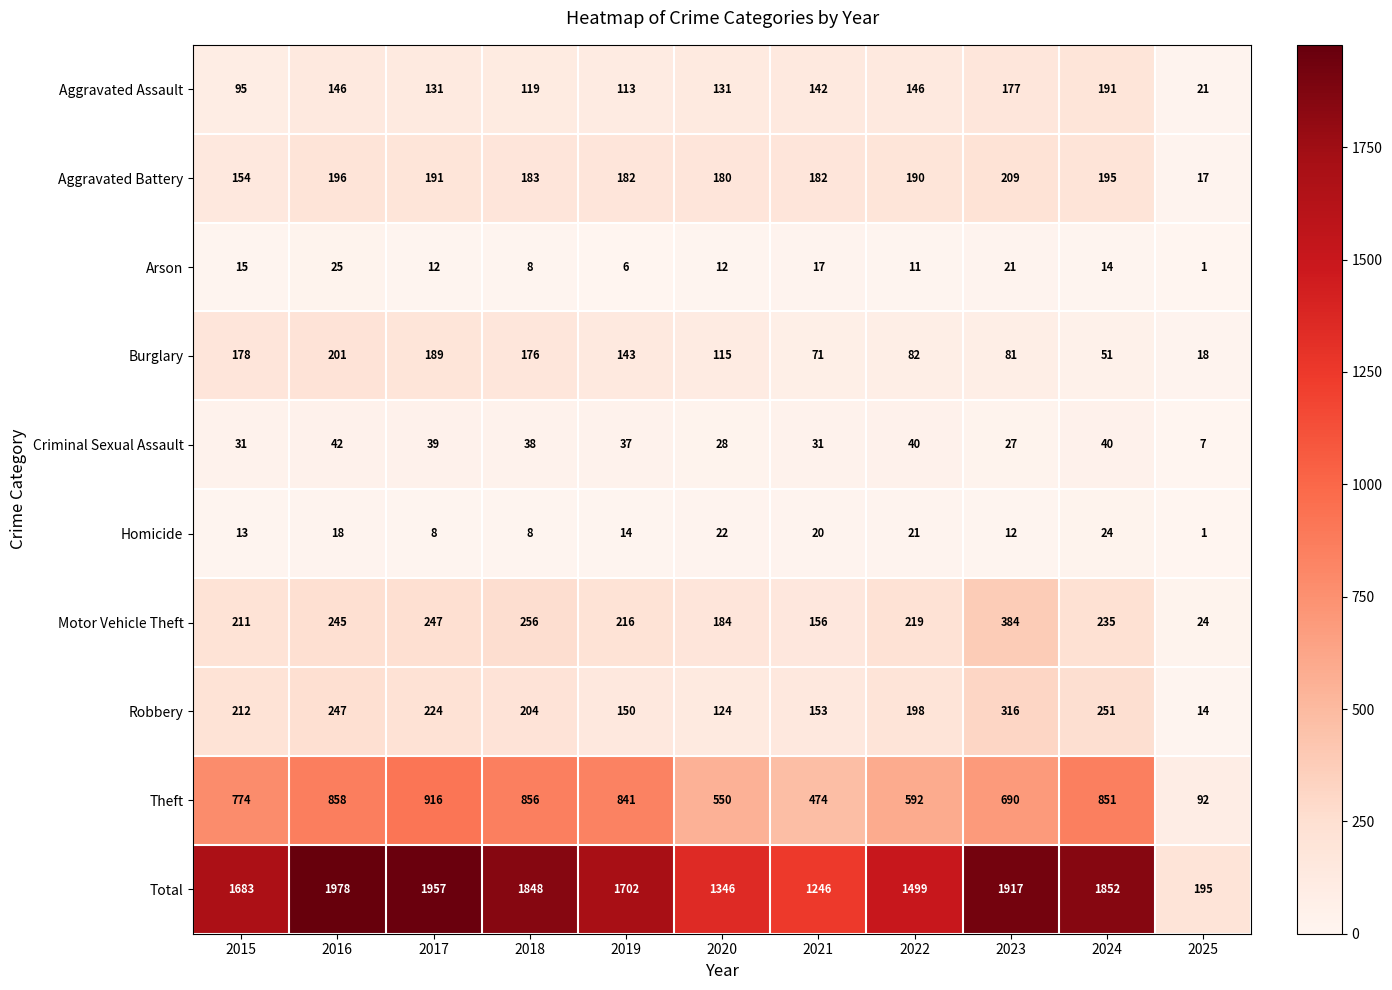

At which category does the chart reach its minimum across all series?

2025